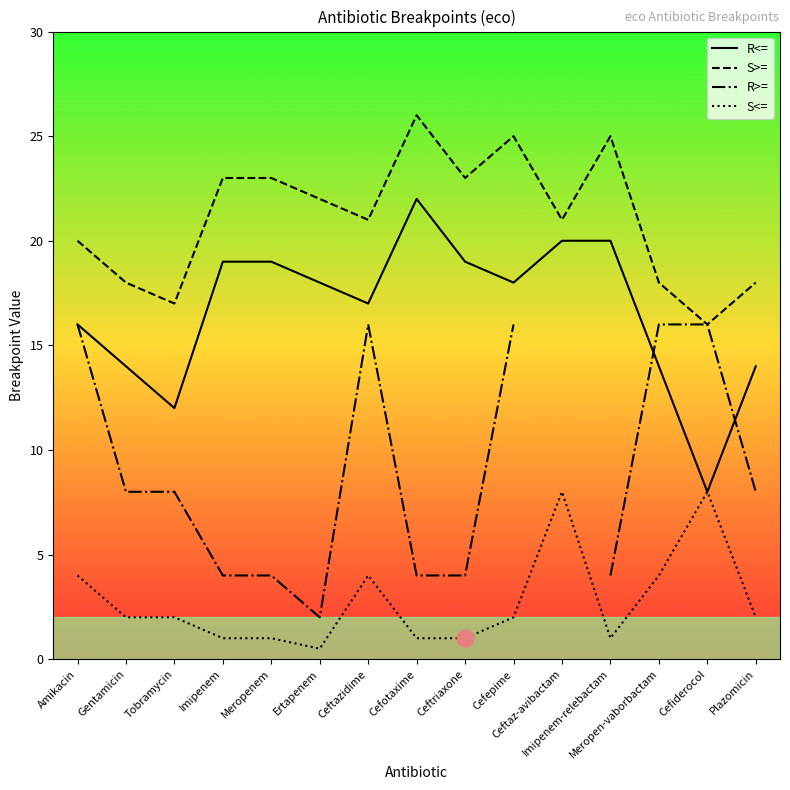

Which category has the lowest value across all series?

Ertapenem